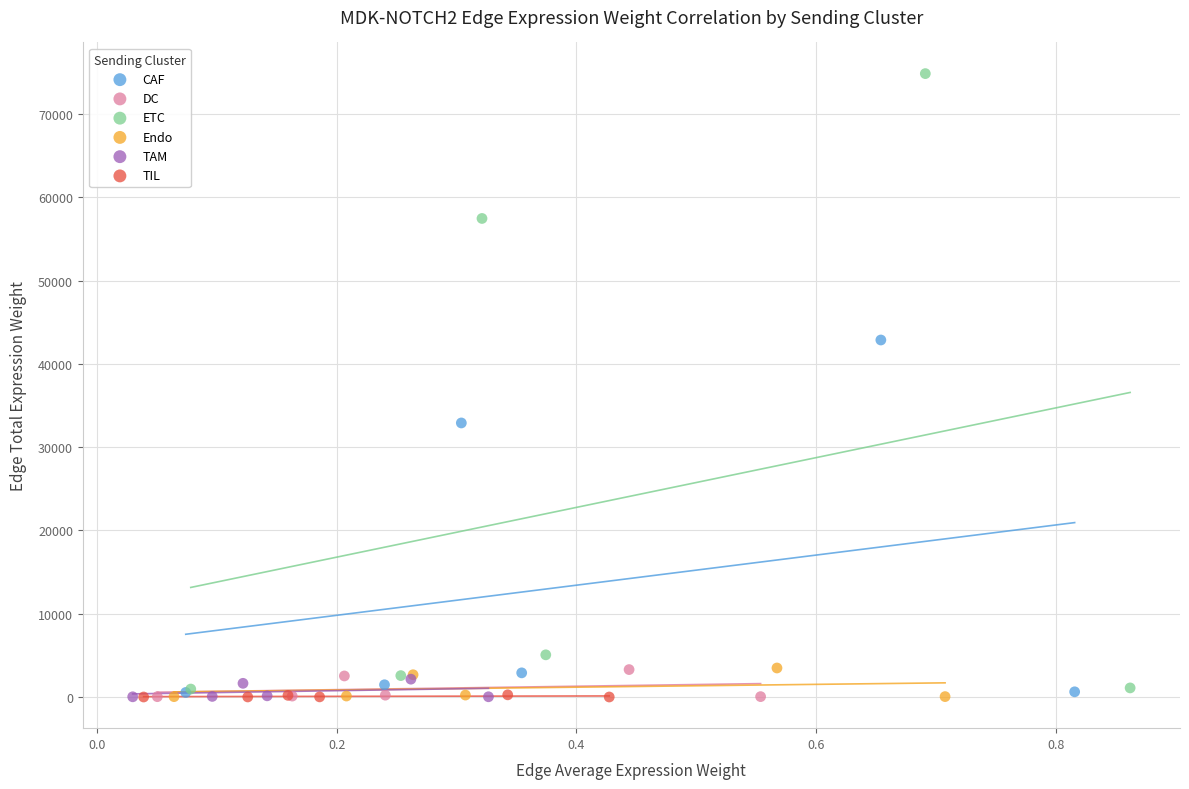

Which series has the largest Y range (max minus min)?

ETC